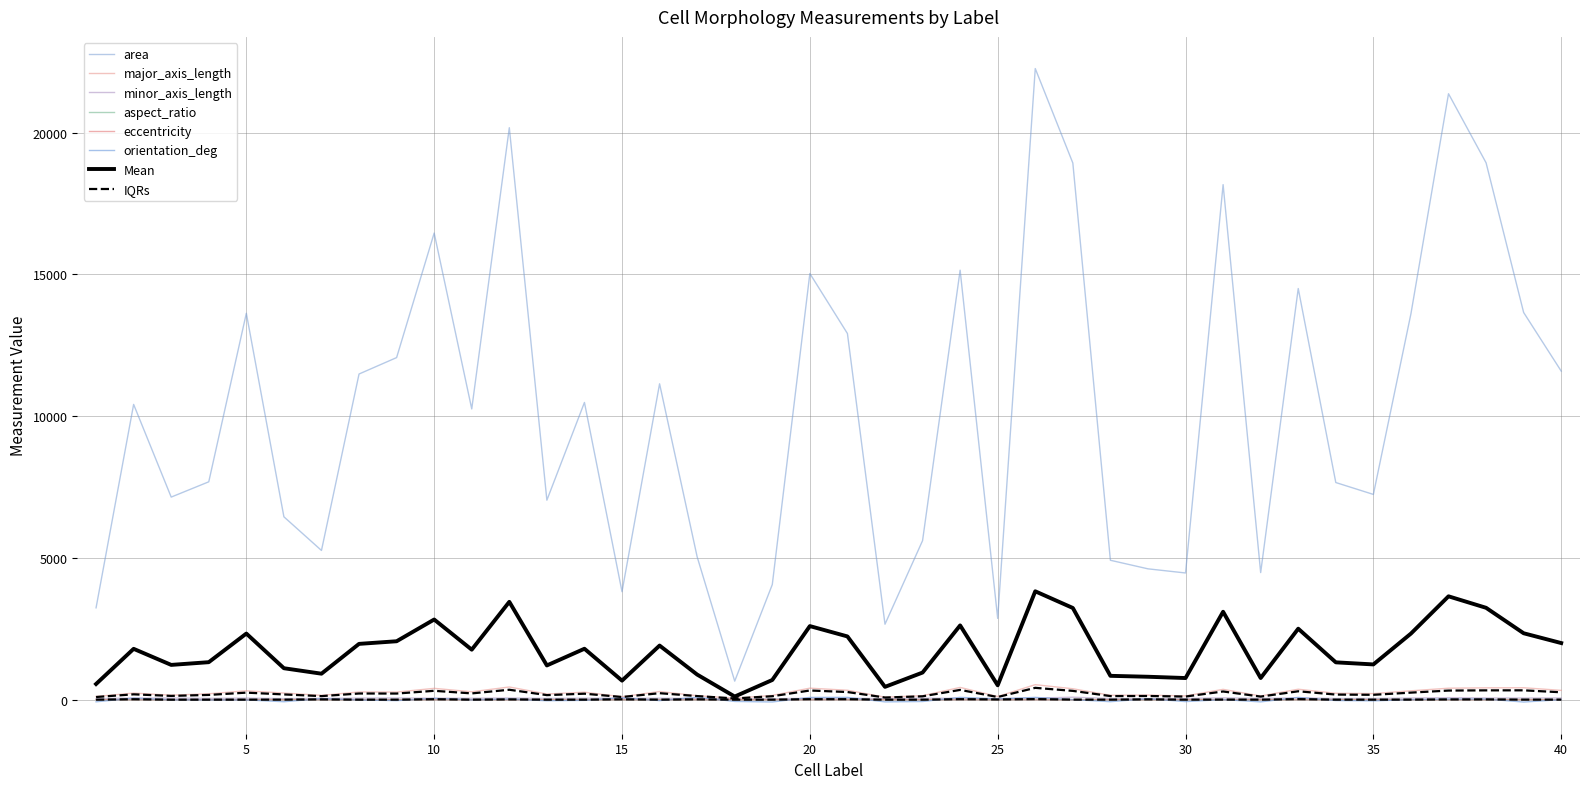

True or false: orientation_deg and area cross at least once.

False